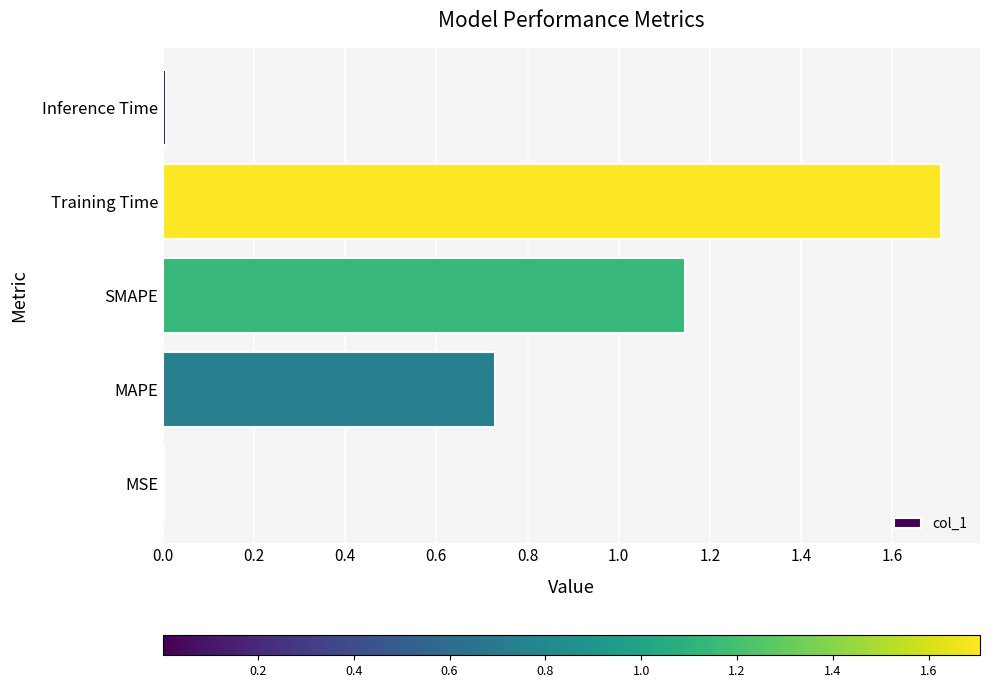

Between Training Time and MSE, which is larger?

Training Time